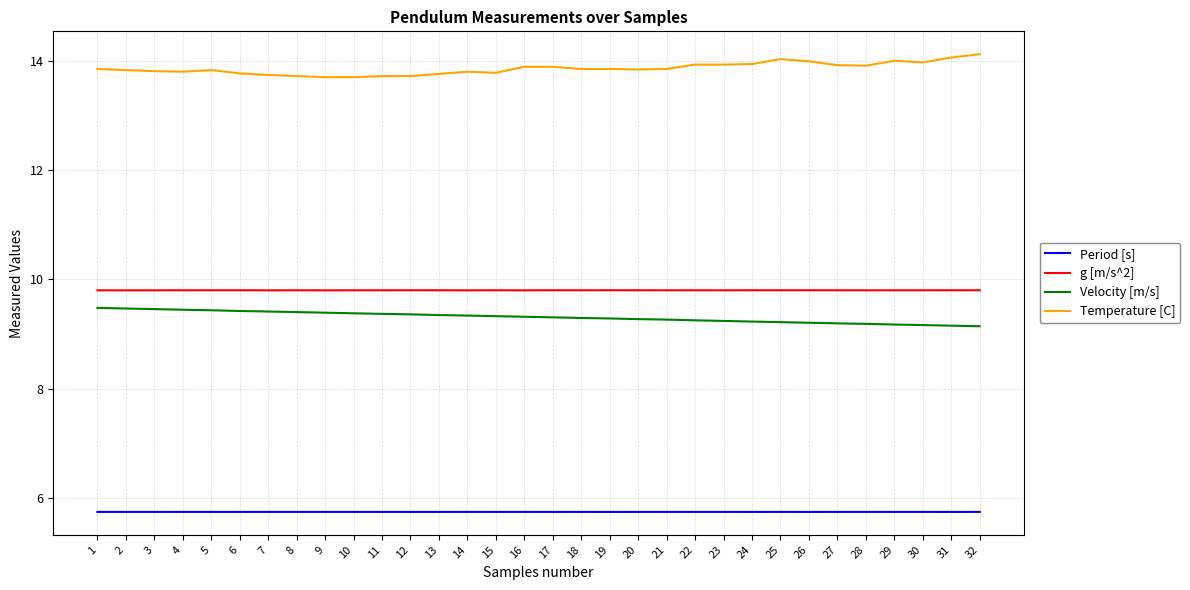

Which series has the largest total across all categories?

Temperature [C]